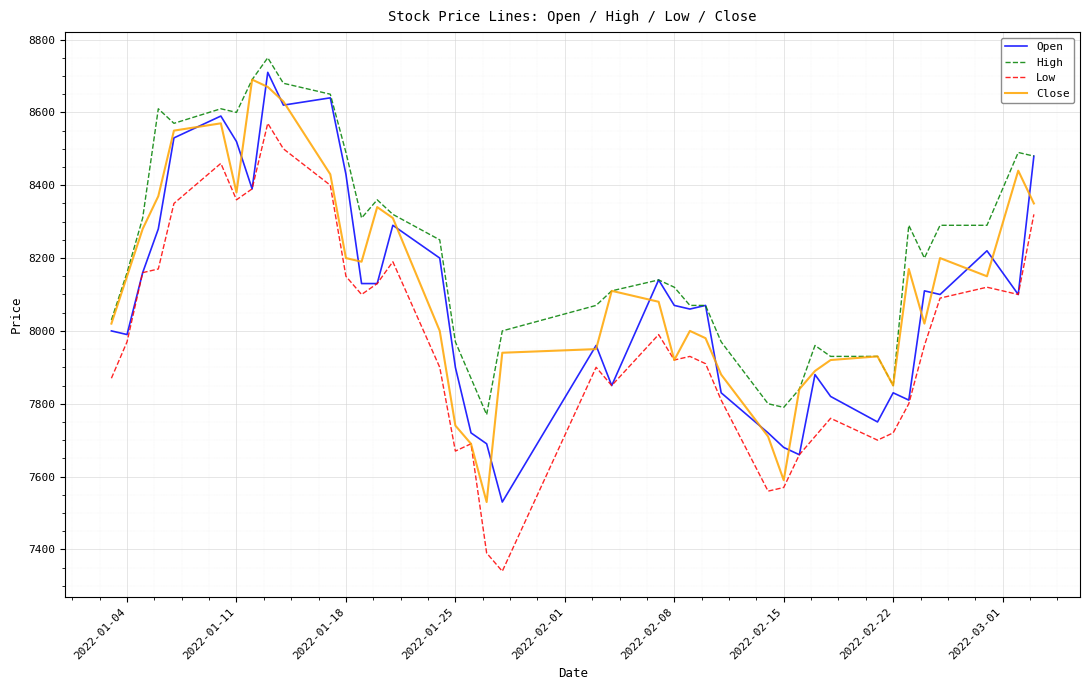

Which series has the largest total across all categories?

High